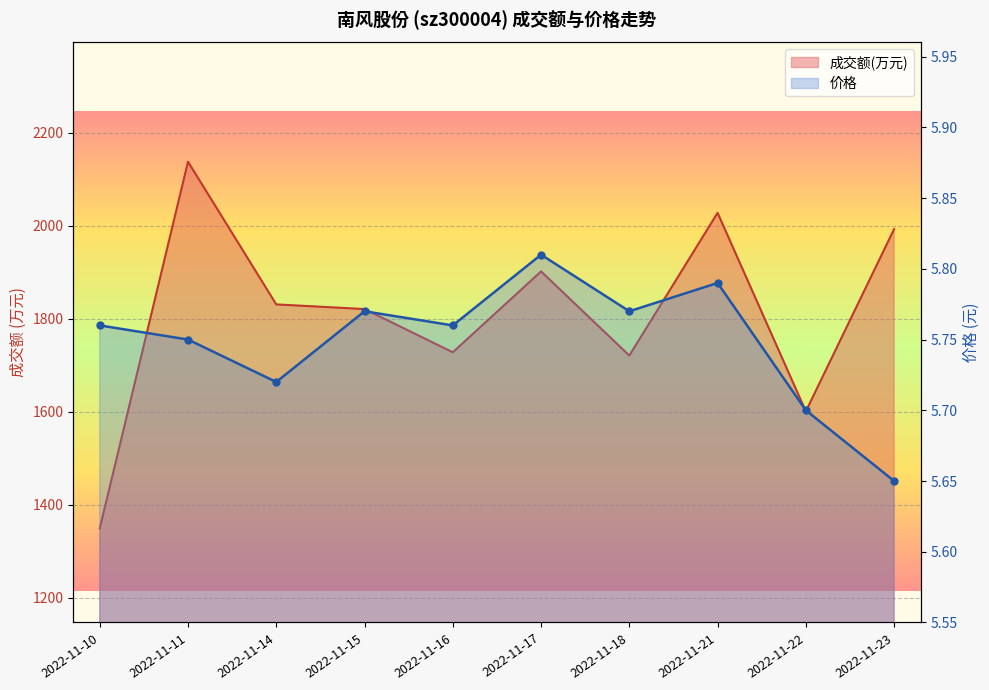

How many points are higher than both their immediate neighbors (excluding endpoints)?

3